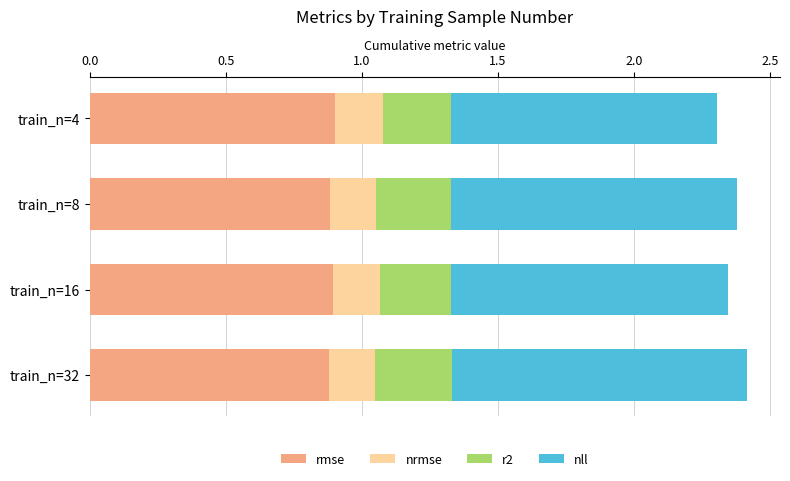

What is the sum of the rmse values at train_n=8 and train_n=16?

1.8